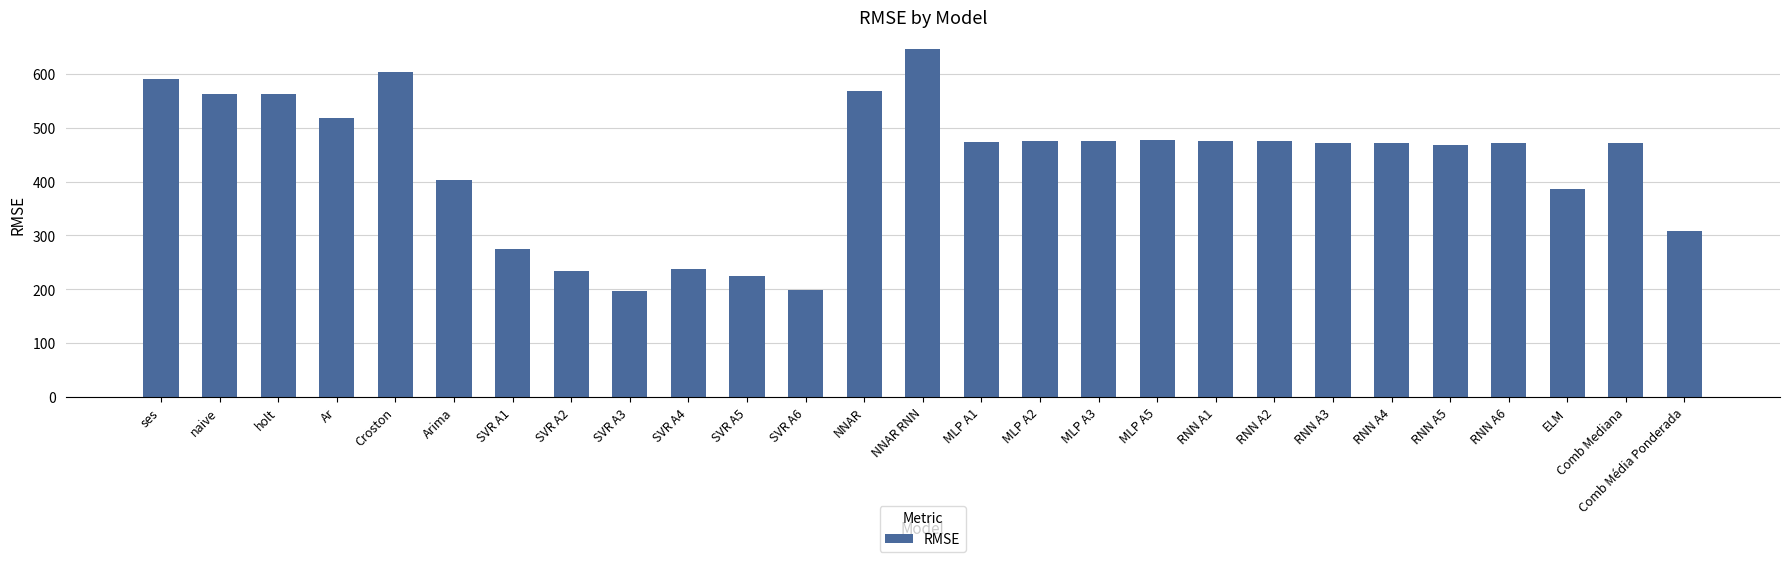

True or false: the data shows 197.1 at SVR A3.

True